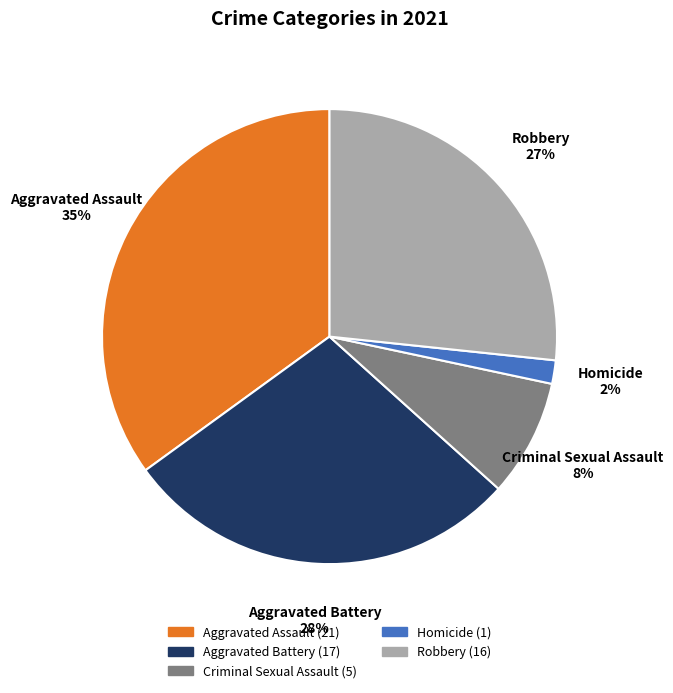

Between Homicide and Criminal Sexual Assault, which is larger?

Criminal Sexual Assault